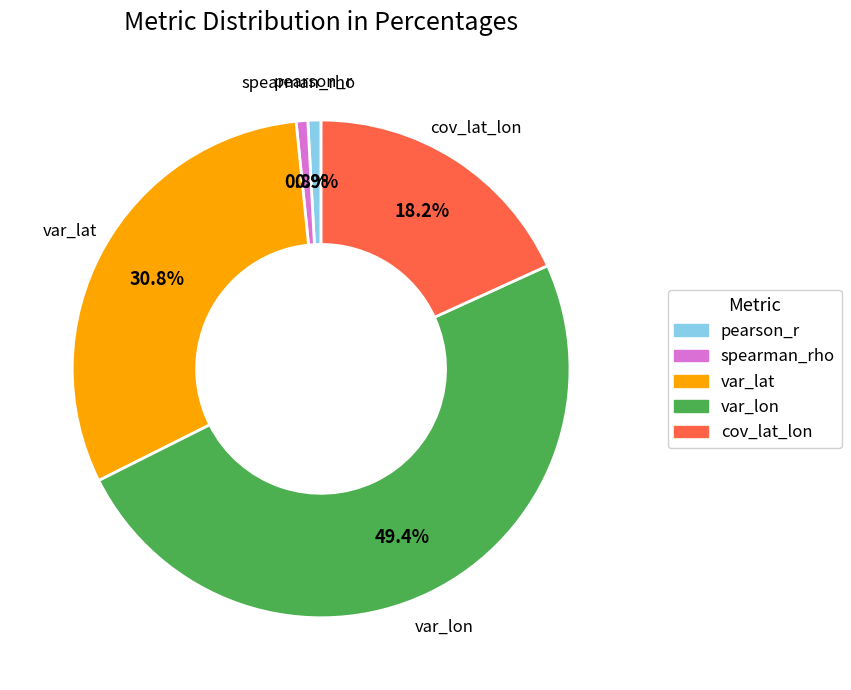

To the nearest percent, what portion does spearman_rho represent?

1%